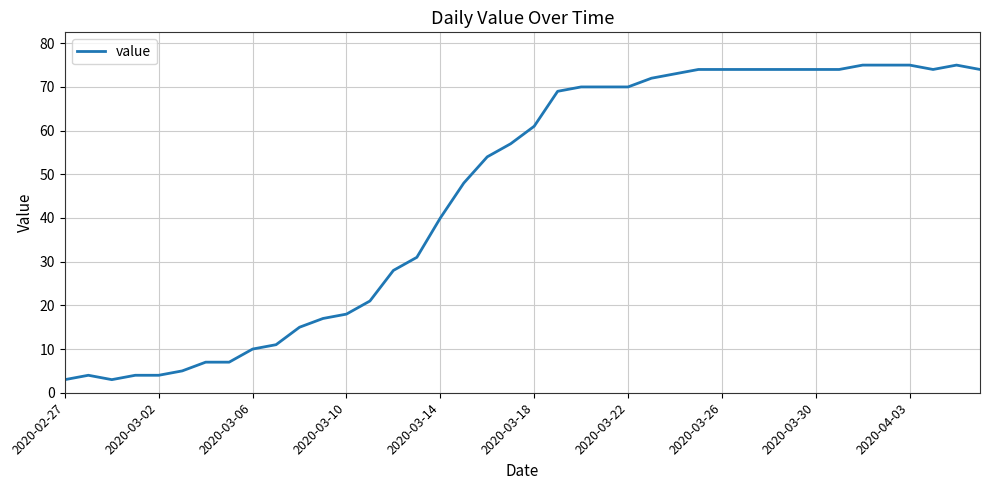

What is the smallest value displayed?

3